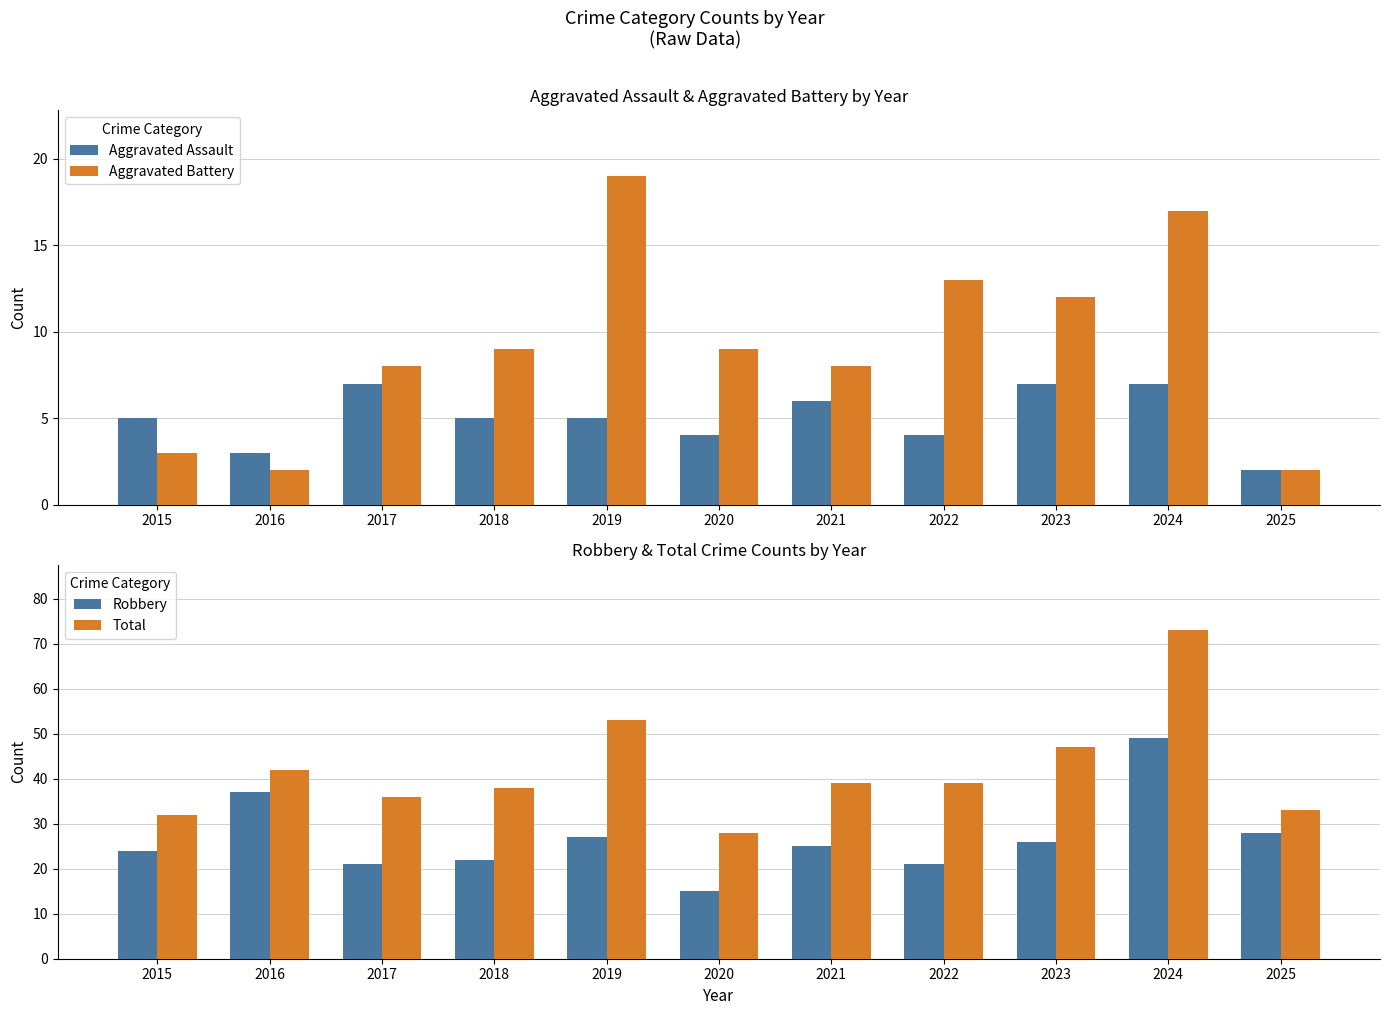

How many groups of bars are there?

11